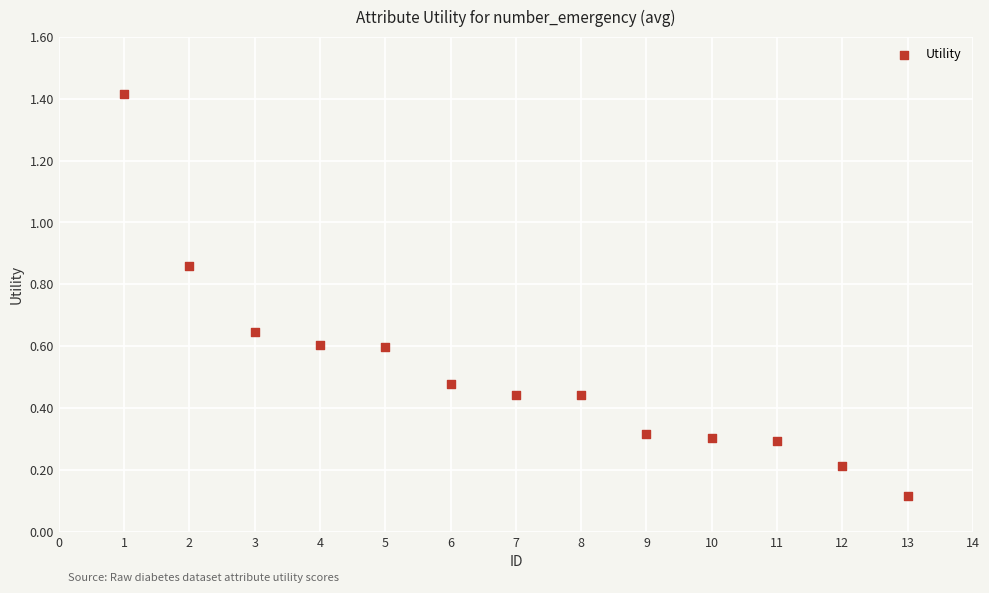

What is the range of Y values (max minus min)?

1.3